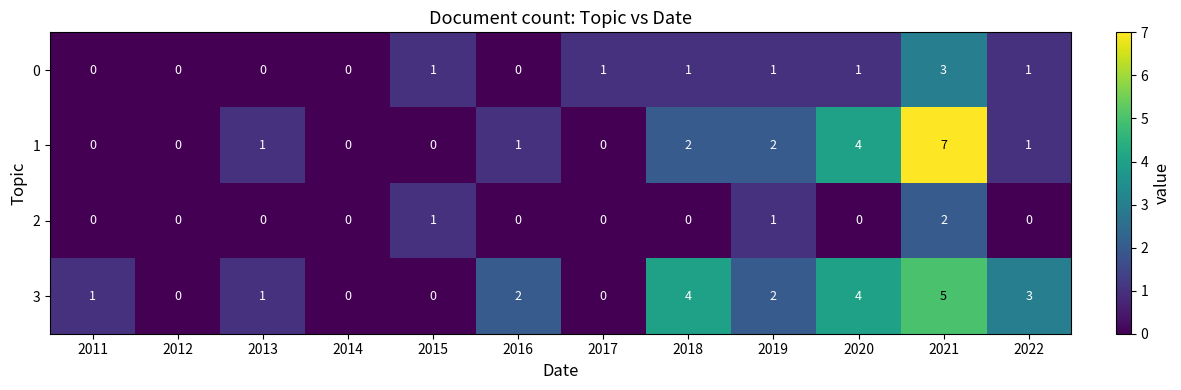

Count the number of data series in this chart.

4